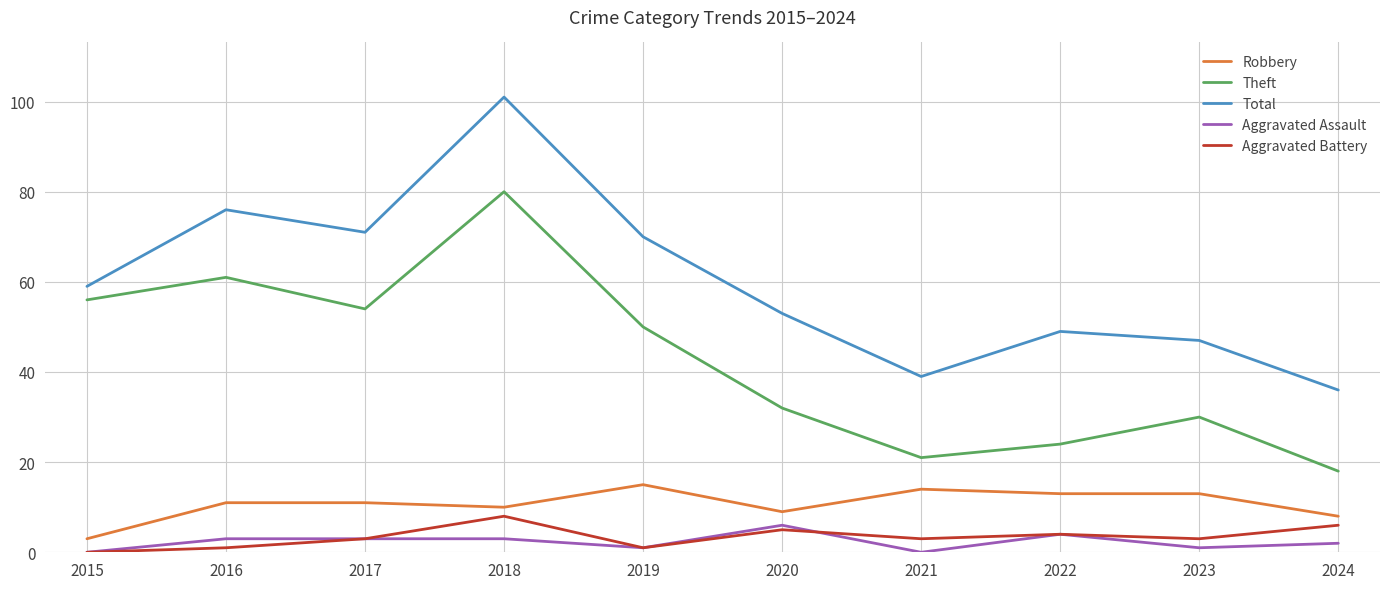

How many series are shown in this chart?

5